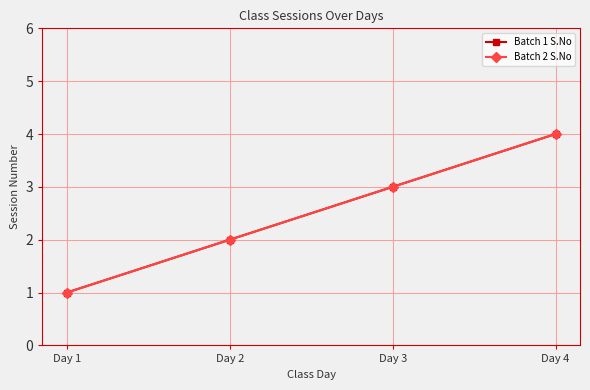

True or false: Batch 1 S.No has a value of 2 at Day 2.

True